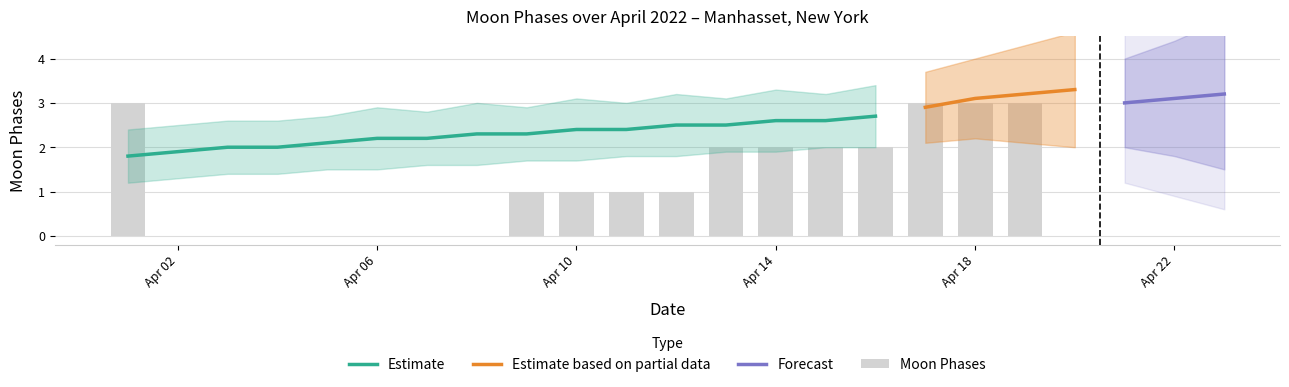

Where is the data nearest to the value 1?

2022-04-09